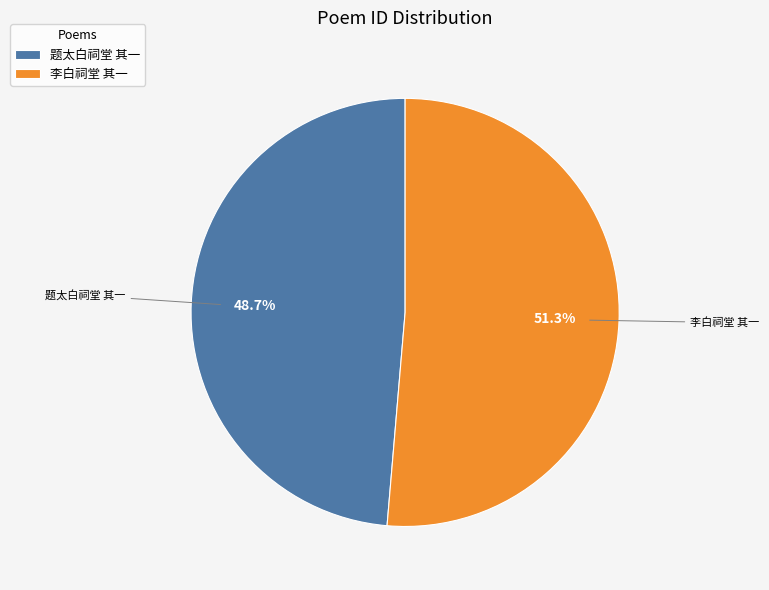

Between 李白祠堂 其一 and 题太白祠堂 其一, which is larger?

李白祠堂 其一